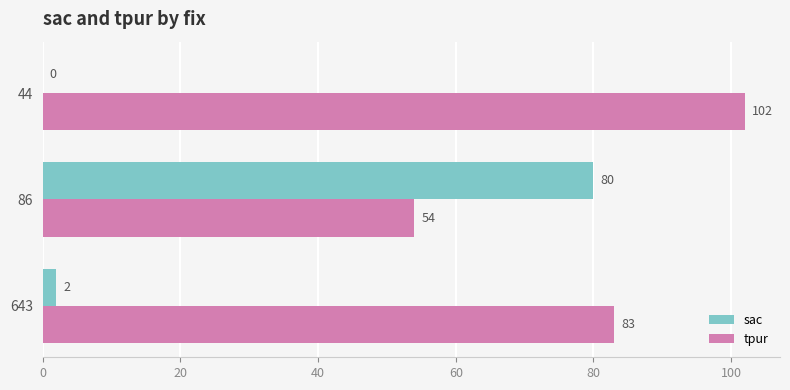

What is the sum of all sac values?

82